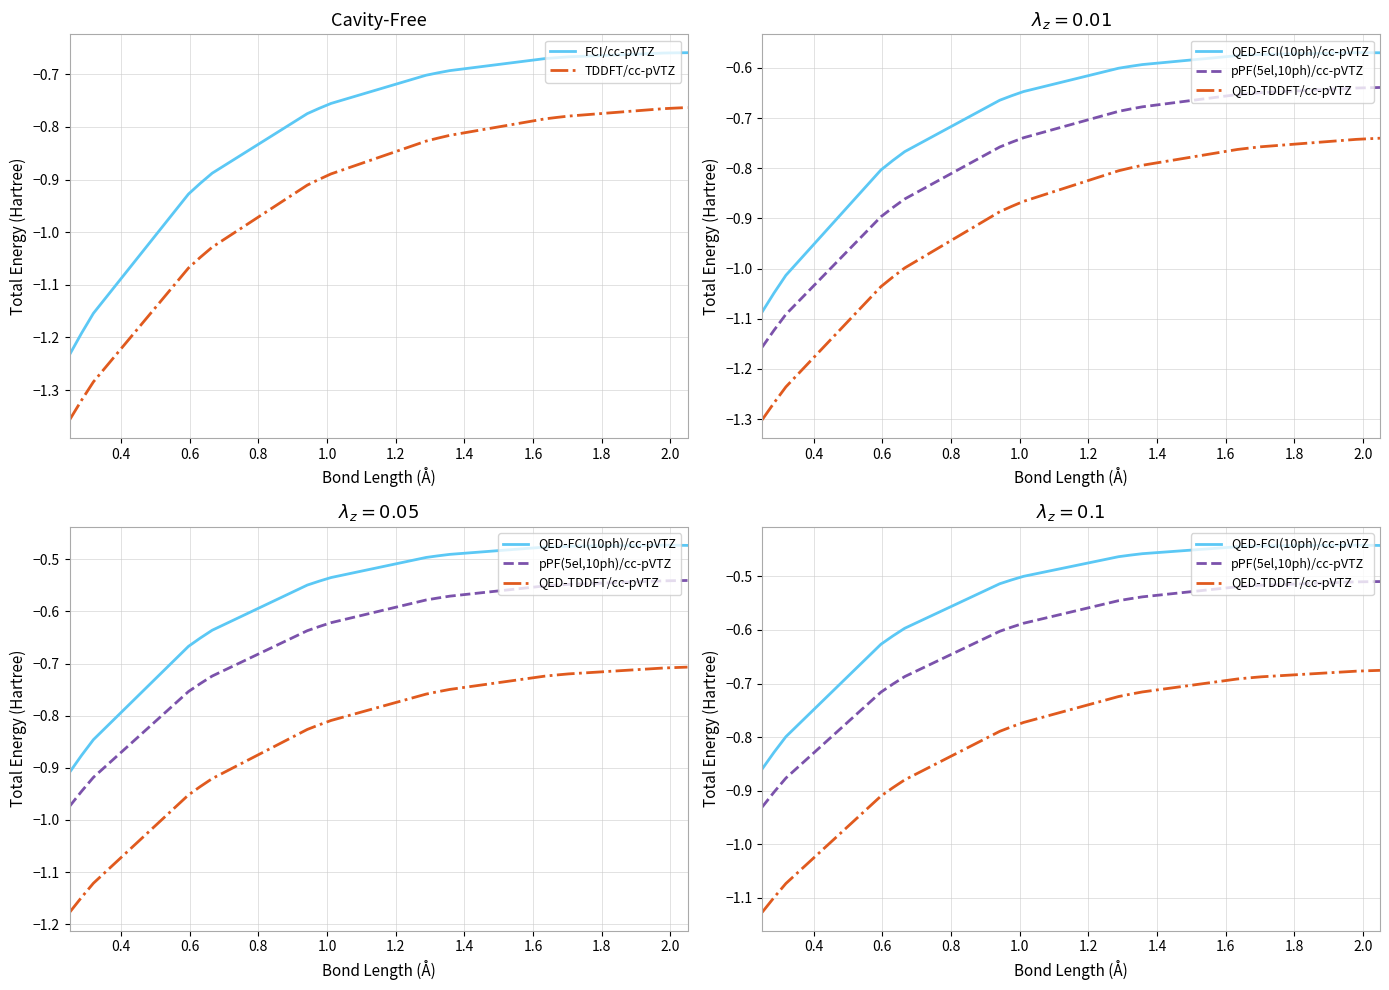

True or false: TDDFT/cc-pVTZ and FCI/cc-pVTZ cross at least once.

False